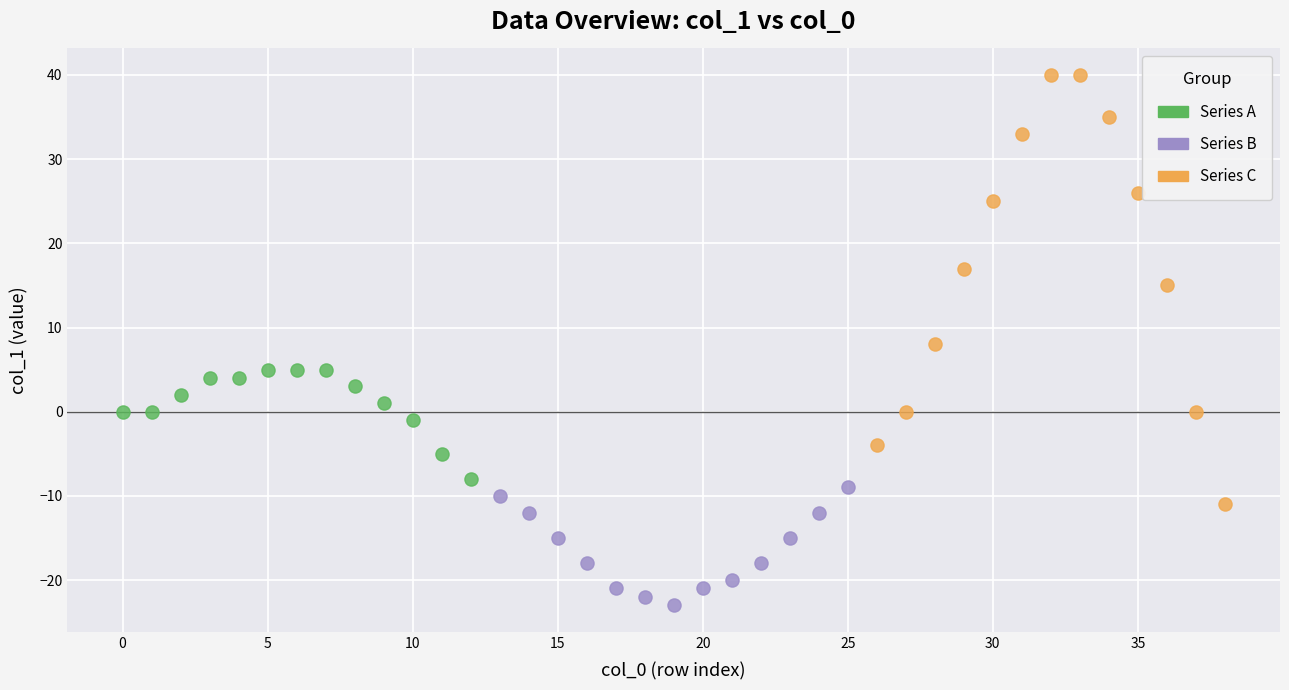

Which series reaches the maximum Y coordinate?

Series C